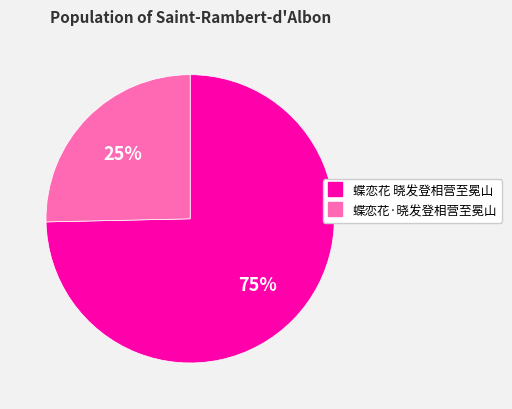

To the nearest percent, what is the average slice percentage?

50%